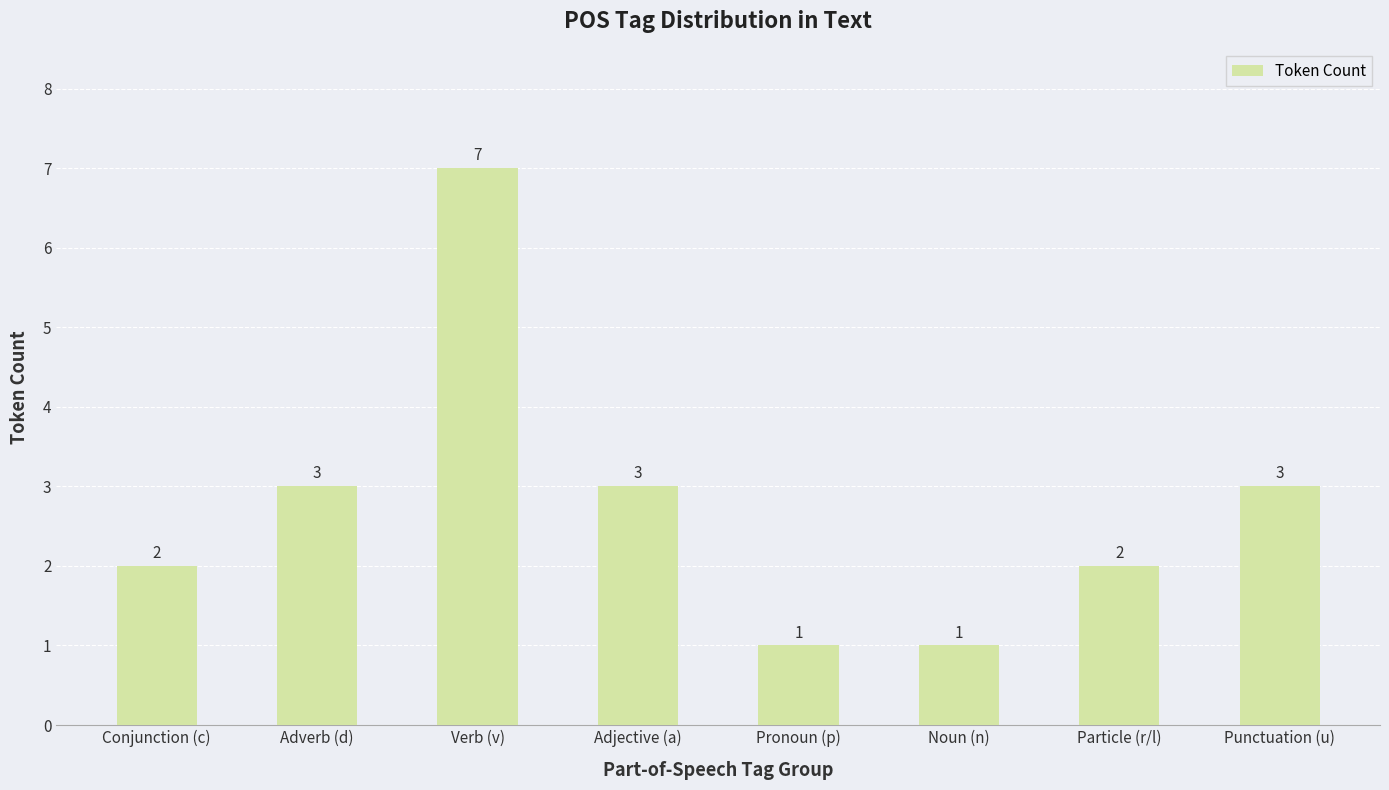

Which category has the highest value across all series?

Verb (v)